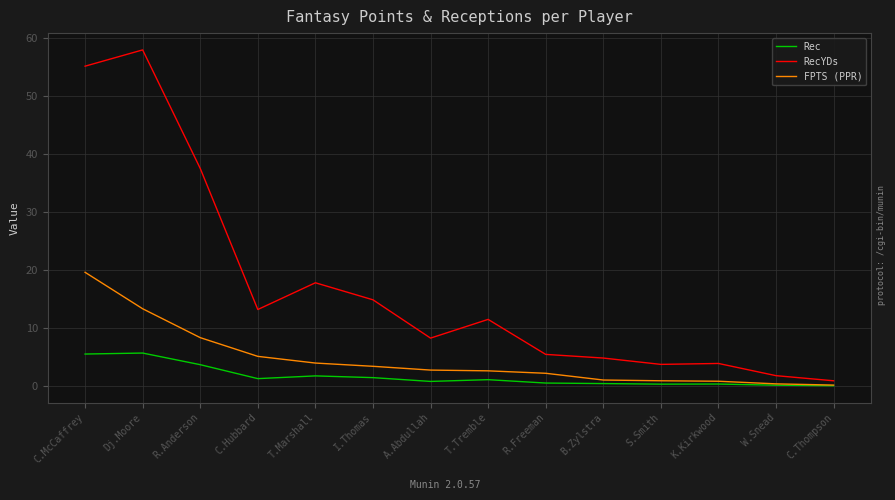

True or false: RecYDs has a value of 81.0 at C.McCaffrey.

False